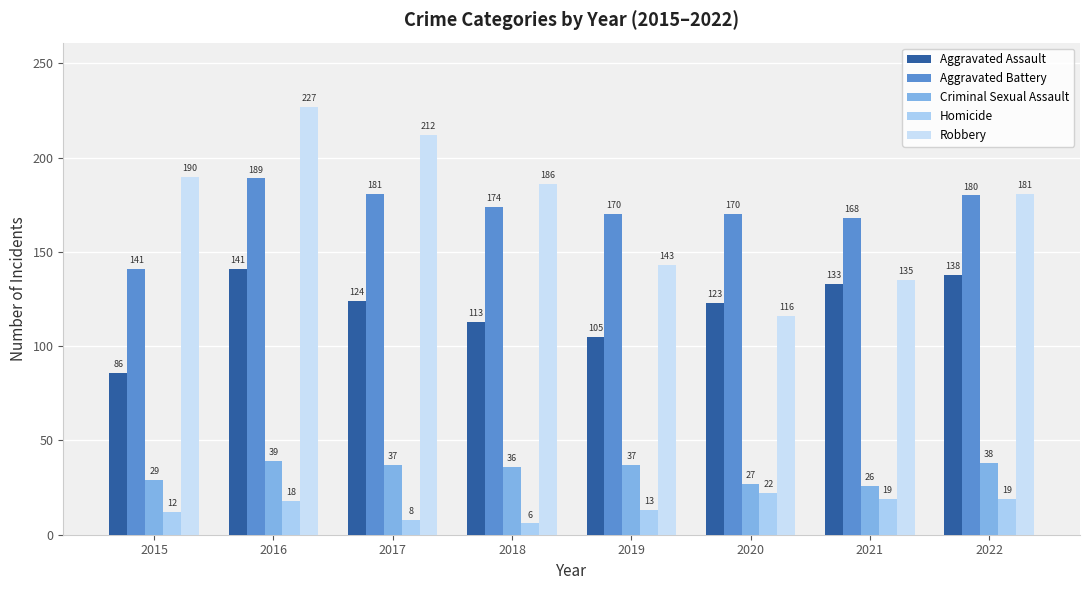

At which category does the chart reach its minimum across all series?

2018